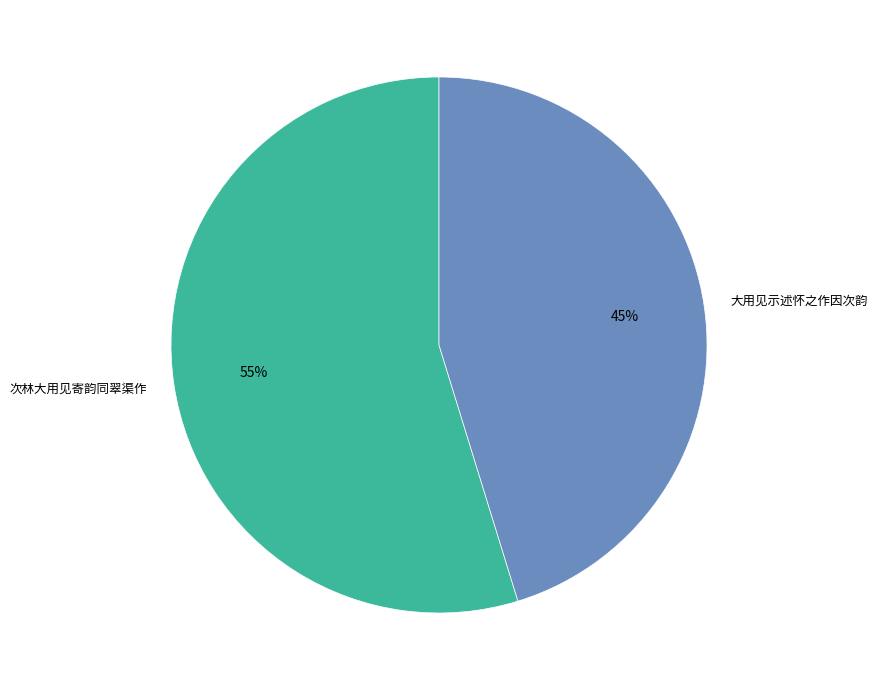

Combined, do 大用见示述怀之作因次韵 and 次林大用见寄韵同翠渠作 account for over 50%?

Yes